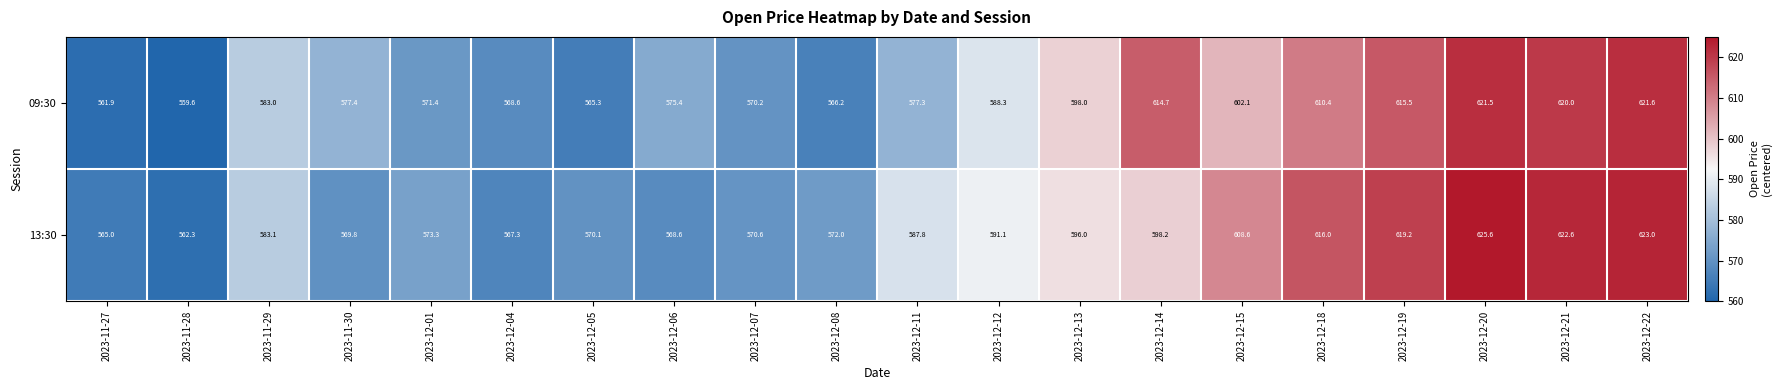

At which category is the sum across all series the highest?

2023-12-20